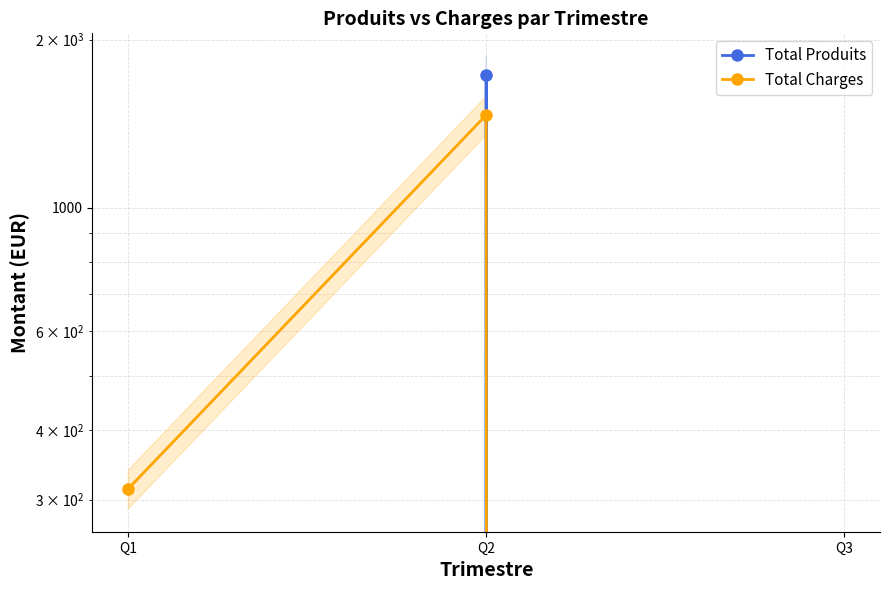

How many data points in Total Charges are less than 313?

1